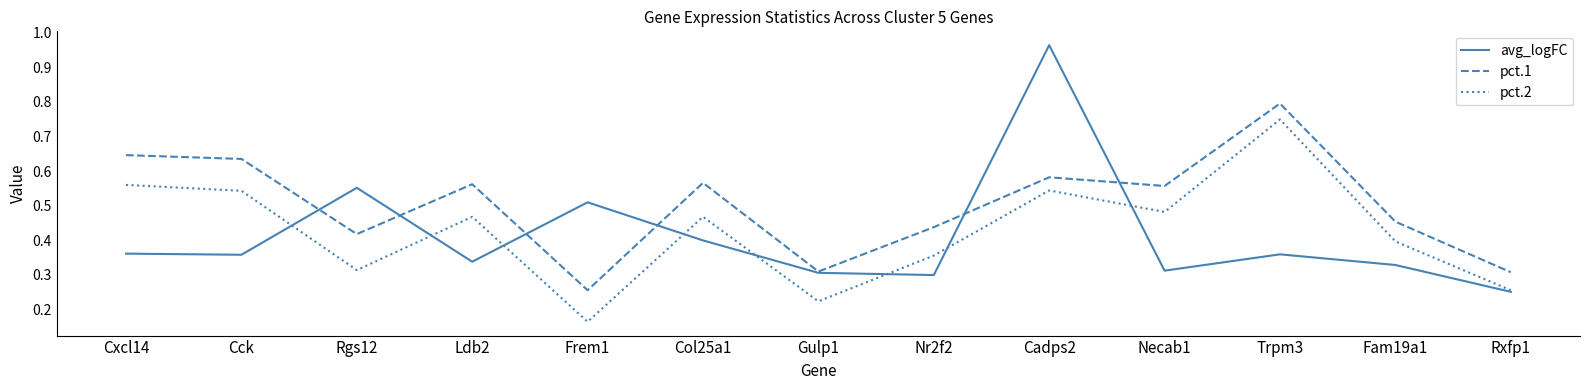

What are all the series names shown in the legend?

avg_logFC, pct.1, pct.2